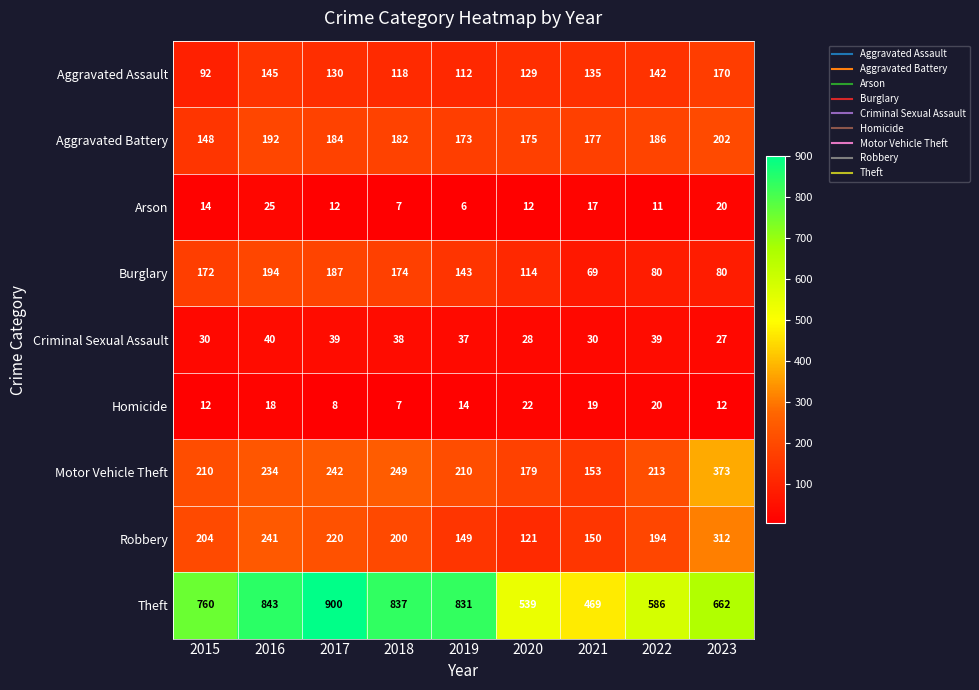

What value does the Aggravated Battery series have at 2018, to the nearest 10?

180